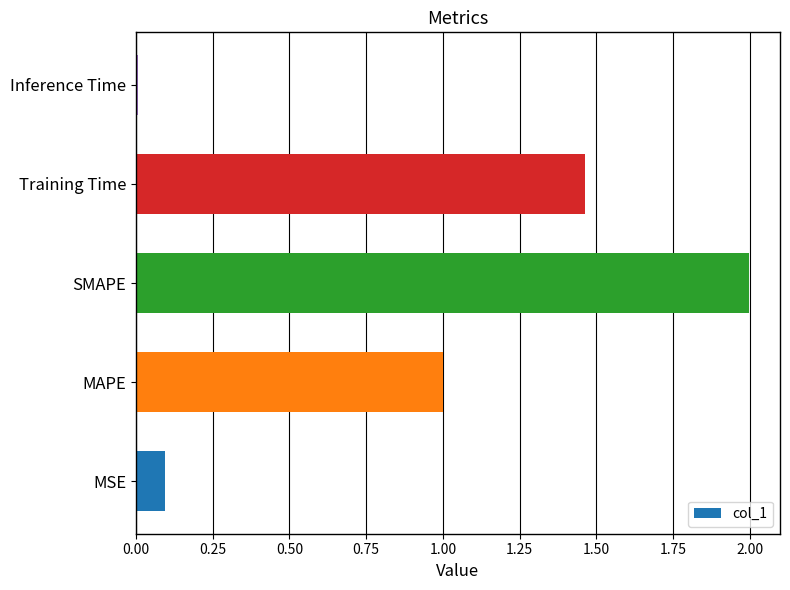

Is it true that the value at Inference Time is 0.0?

True